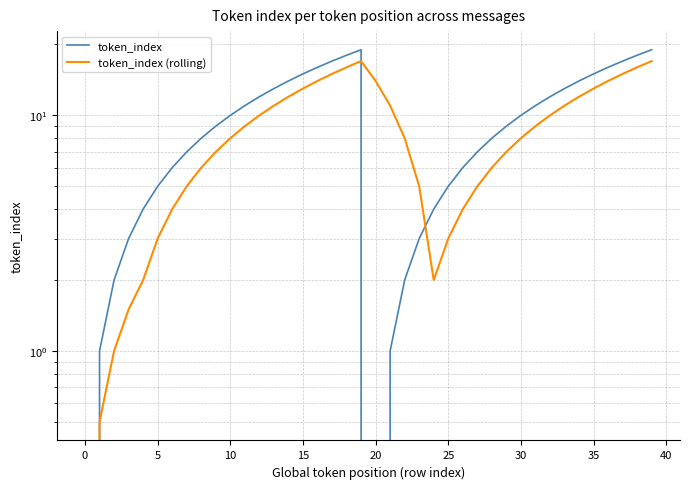

Where is the first local minimum for token_index (rolling)?

24